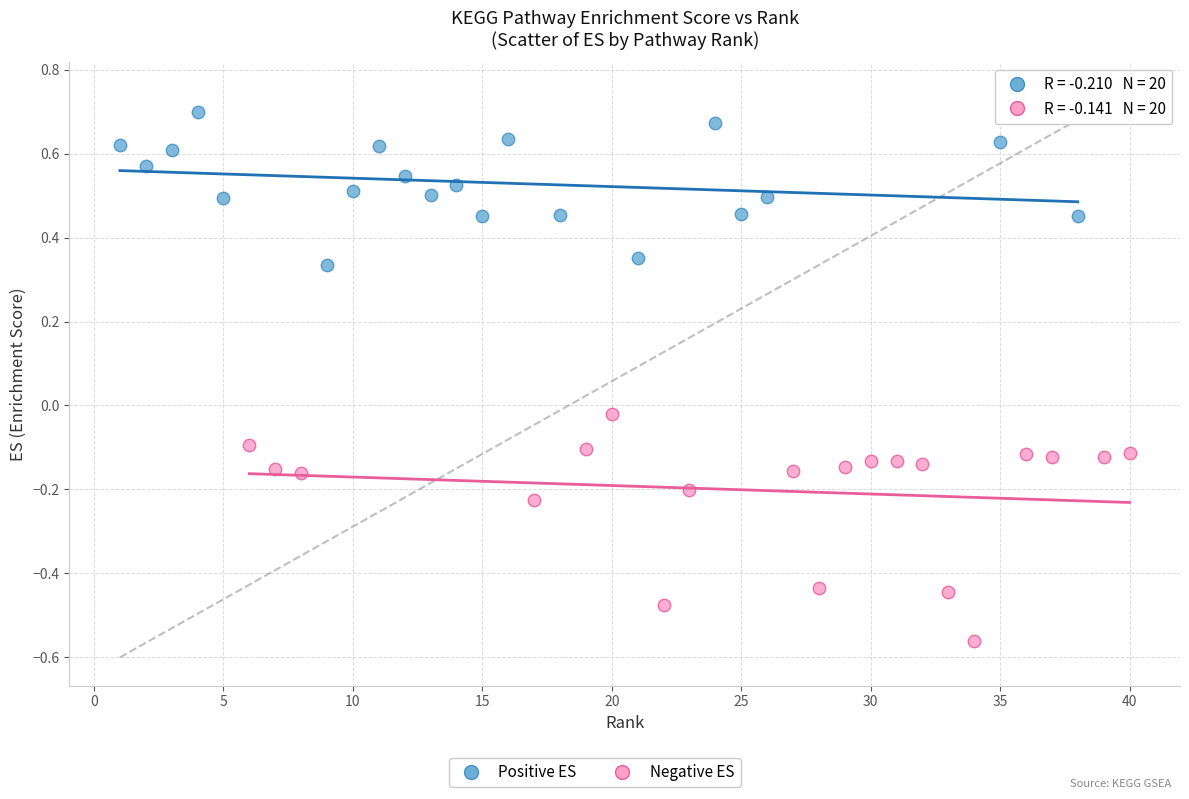

Which series has the largest Y range (max minus min)?

Negative ES